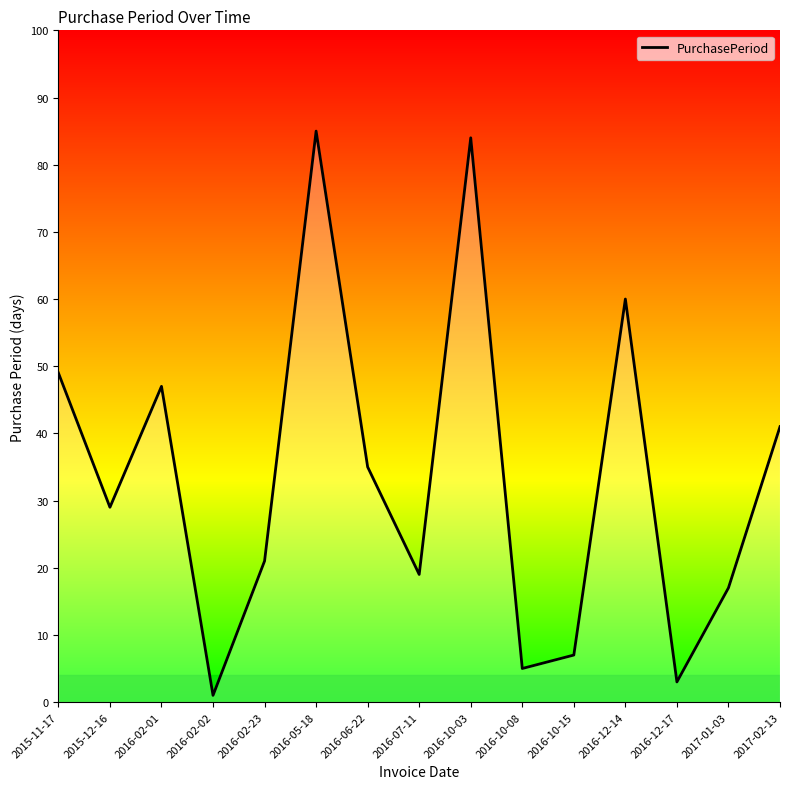

True or false: the data shows 95 at 2016-12-14.

False